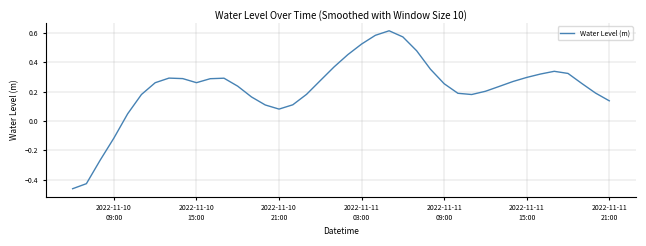

What is the difference between the maximum and minimum values?

1.1